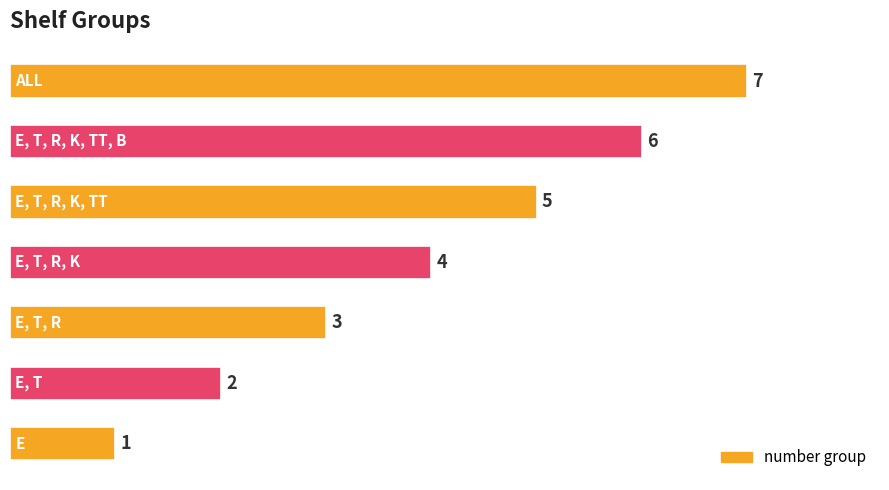

How many values are between 2 and 6?

5